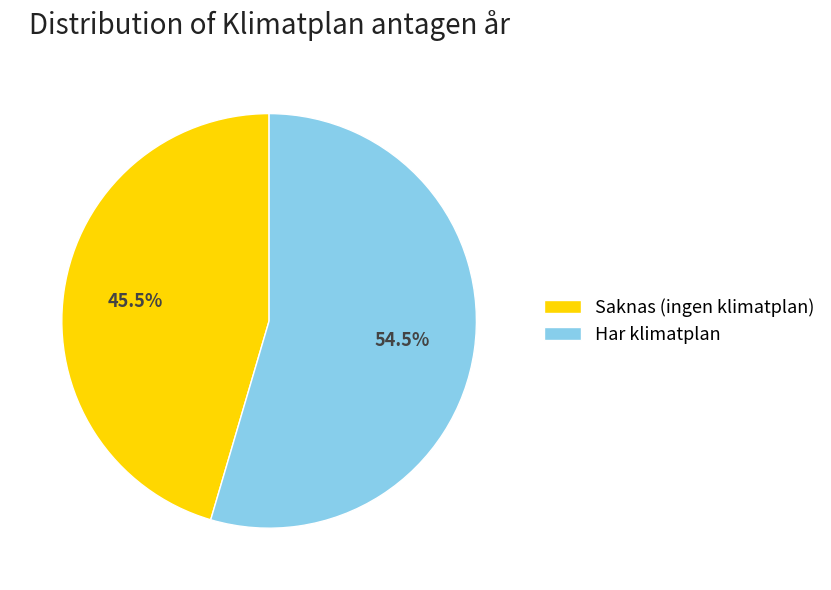

How many slices are in this pie chart?

2